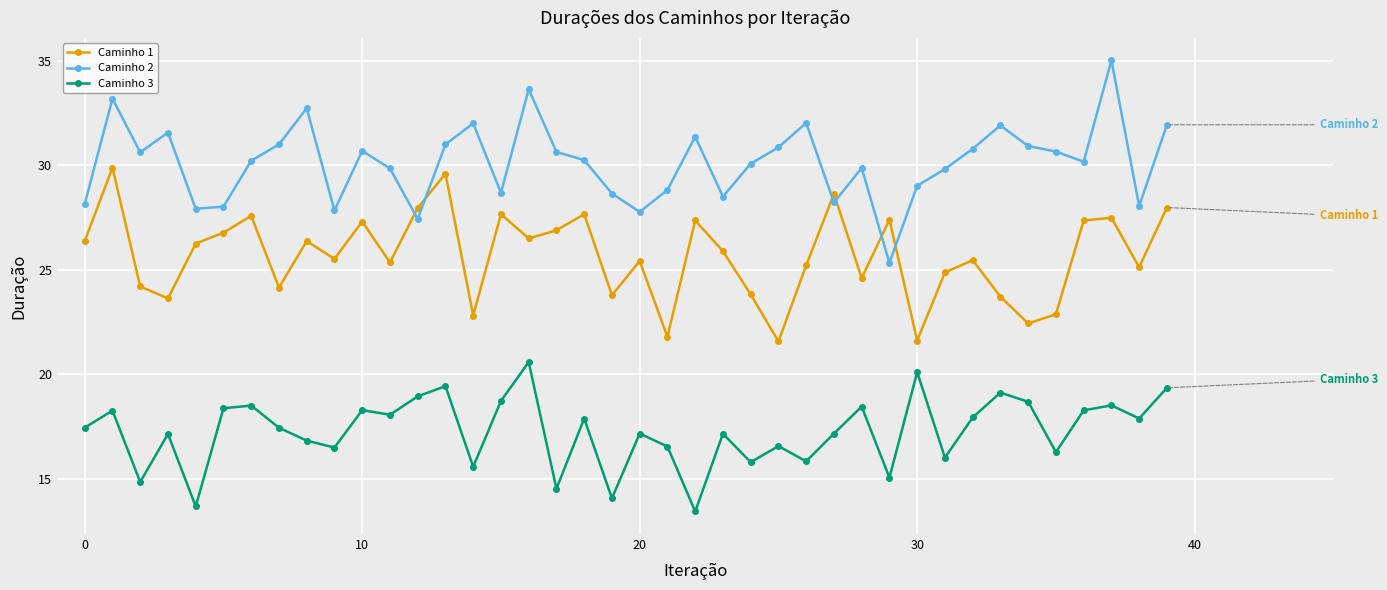

What is the minimum value for Caminho 2?

25.3